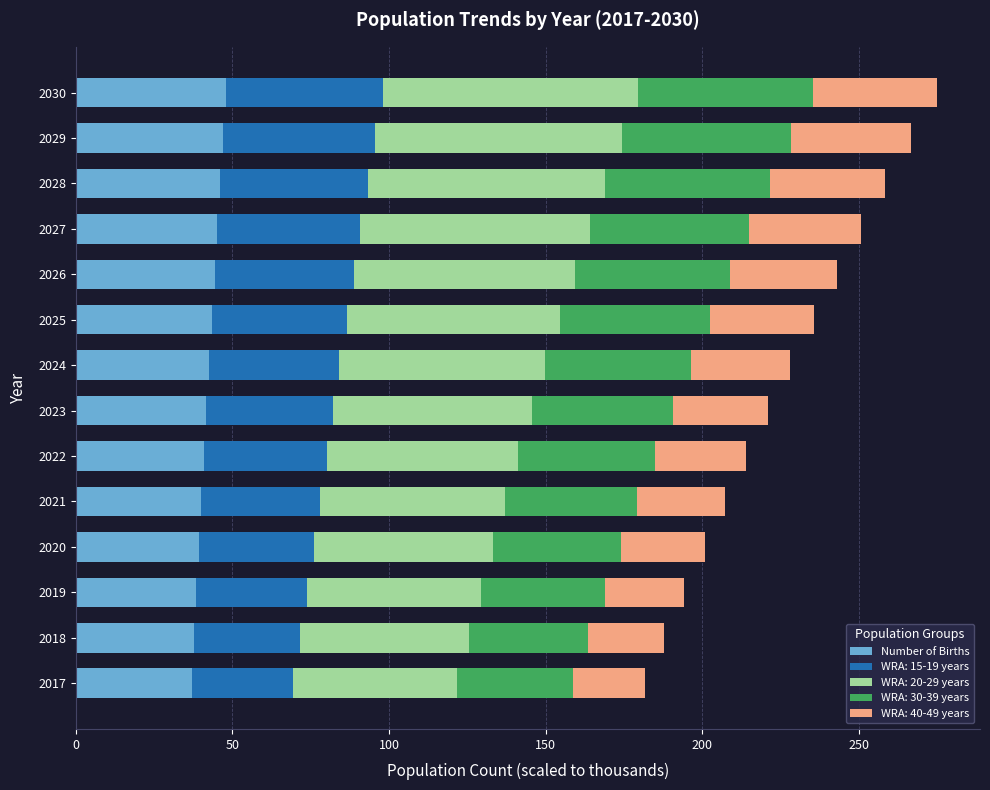

What is the difference between the second highest and minimum values in the Number of Births series?

10.2